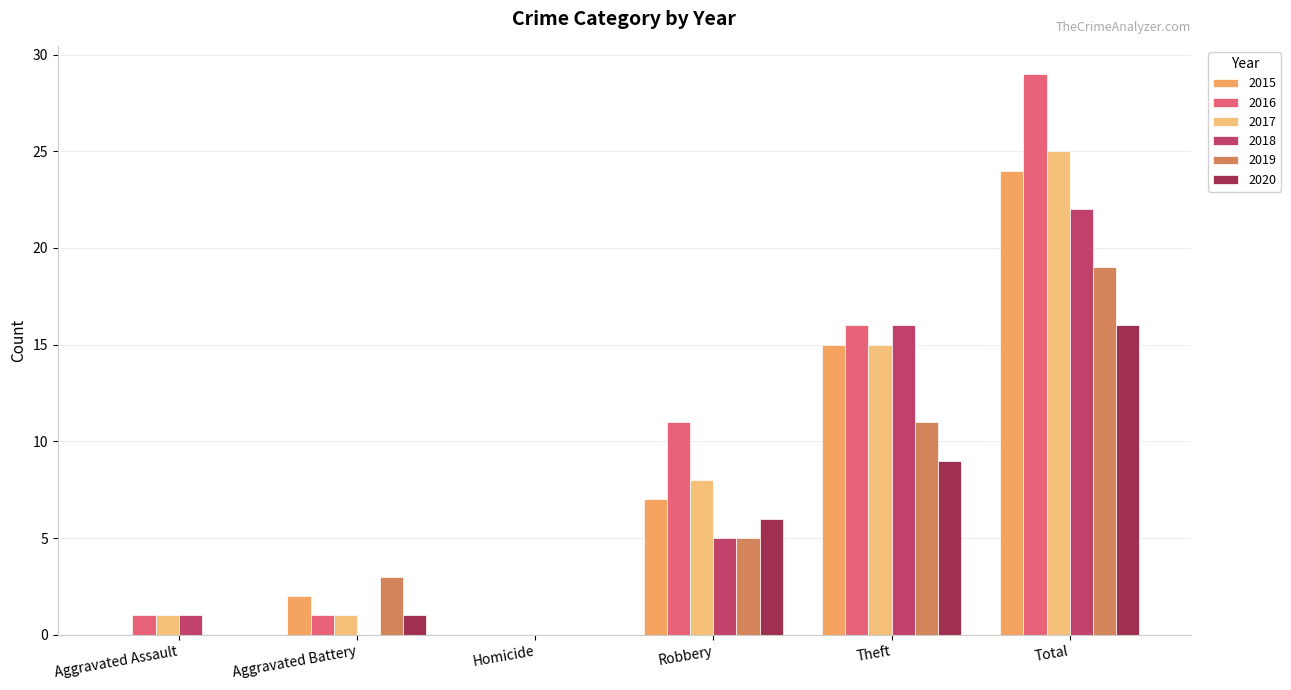

Which series has the largest range (max minus min)?

2016